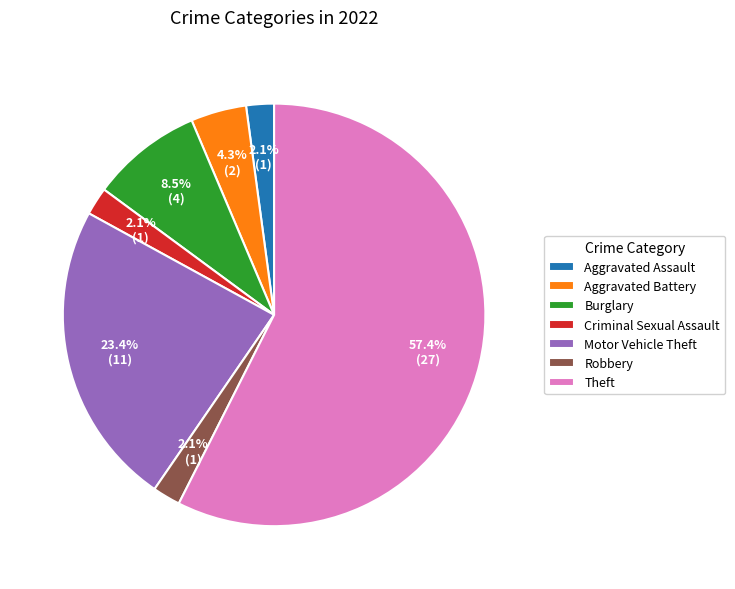

What is the largest slice in the pie chart?

Theft